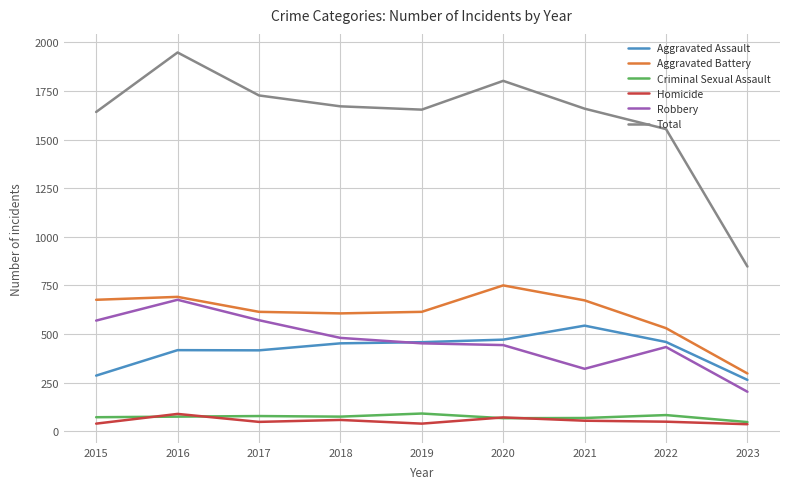

Is the value of Aggravated Battery at 2022 greater than the value of Criminal Sexual Assault at 2023?

Yes